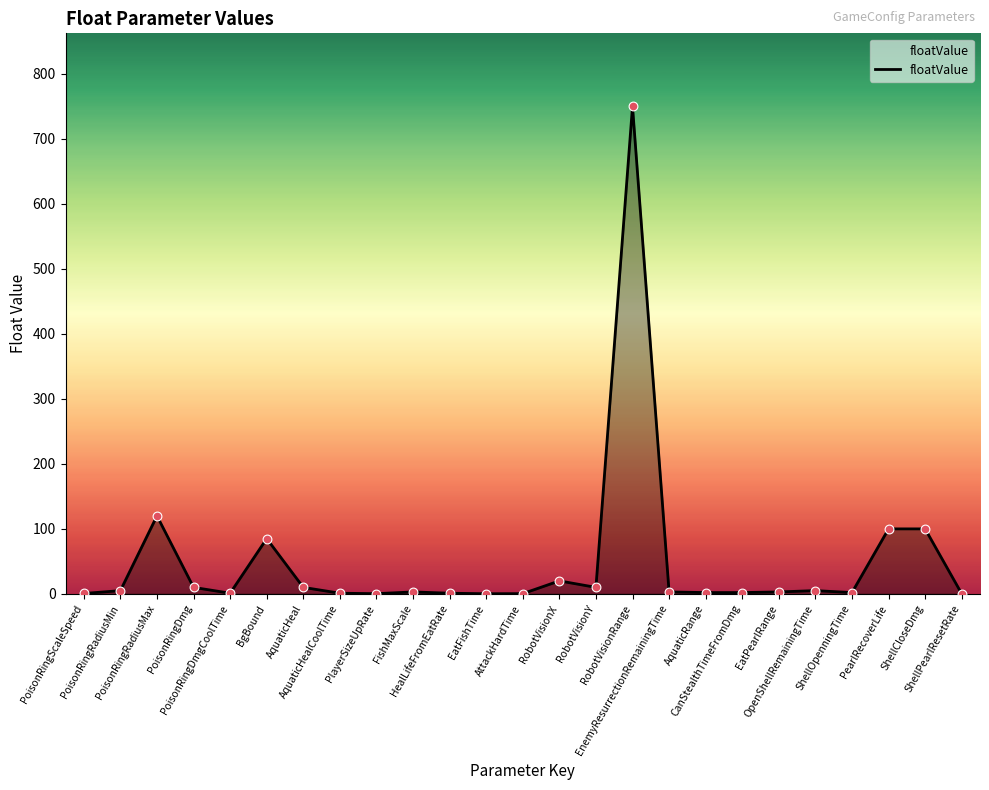

Approximately how many times larger is the value at ShellOpenningTime compared to OpenShellRemainingTime?

0.4